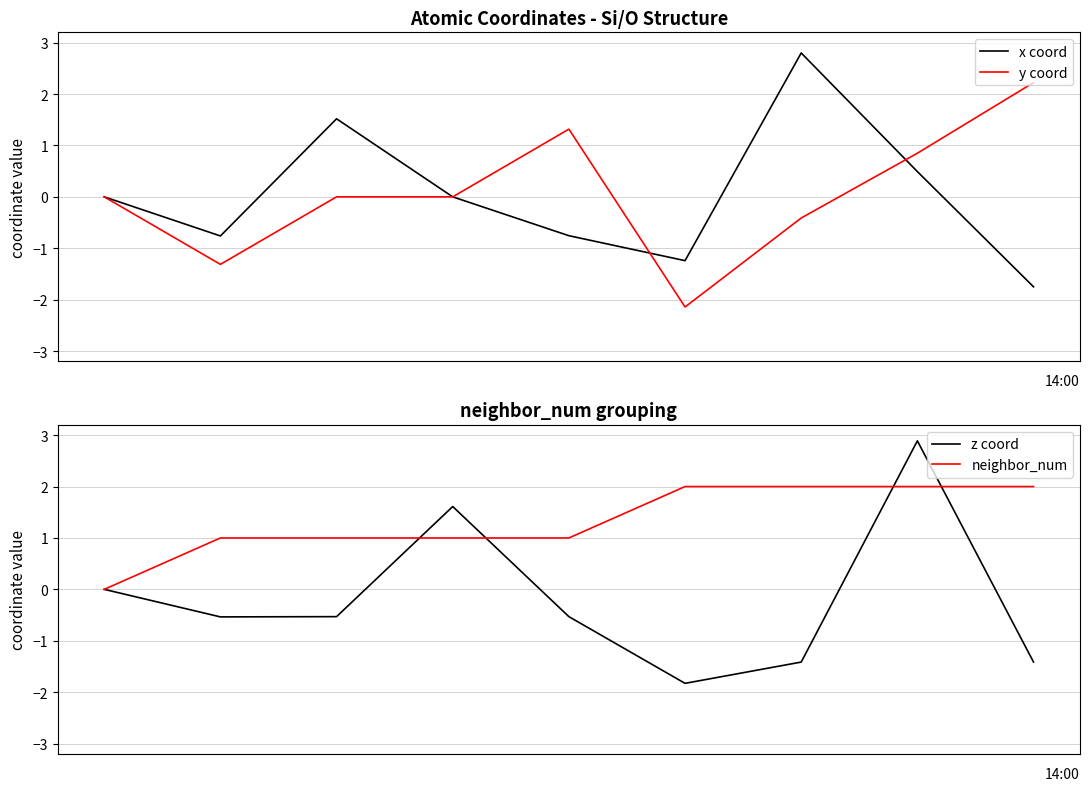

What is the value of the y coord point at the 7th from the left?

-0.4